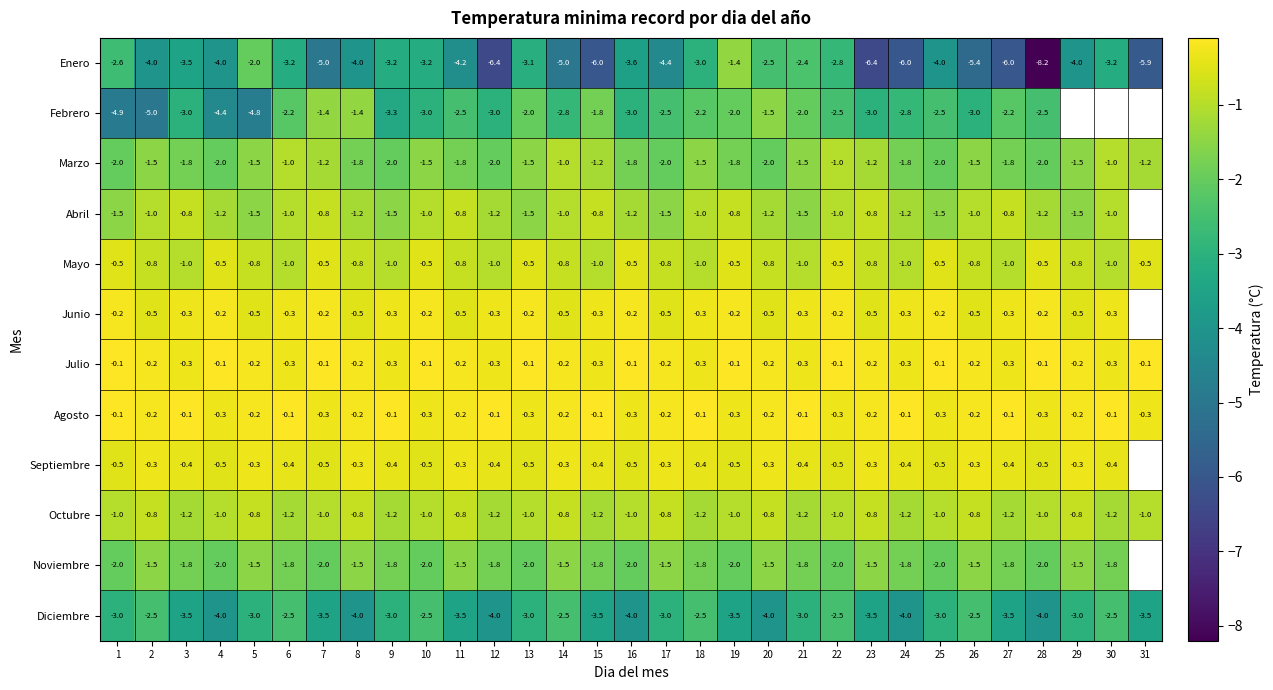

The value of Marzo at 18 is -1.5. True or false?

True